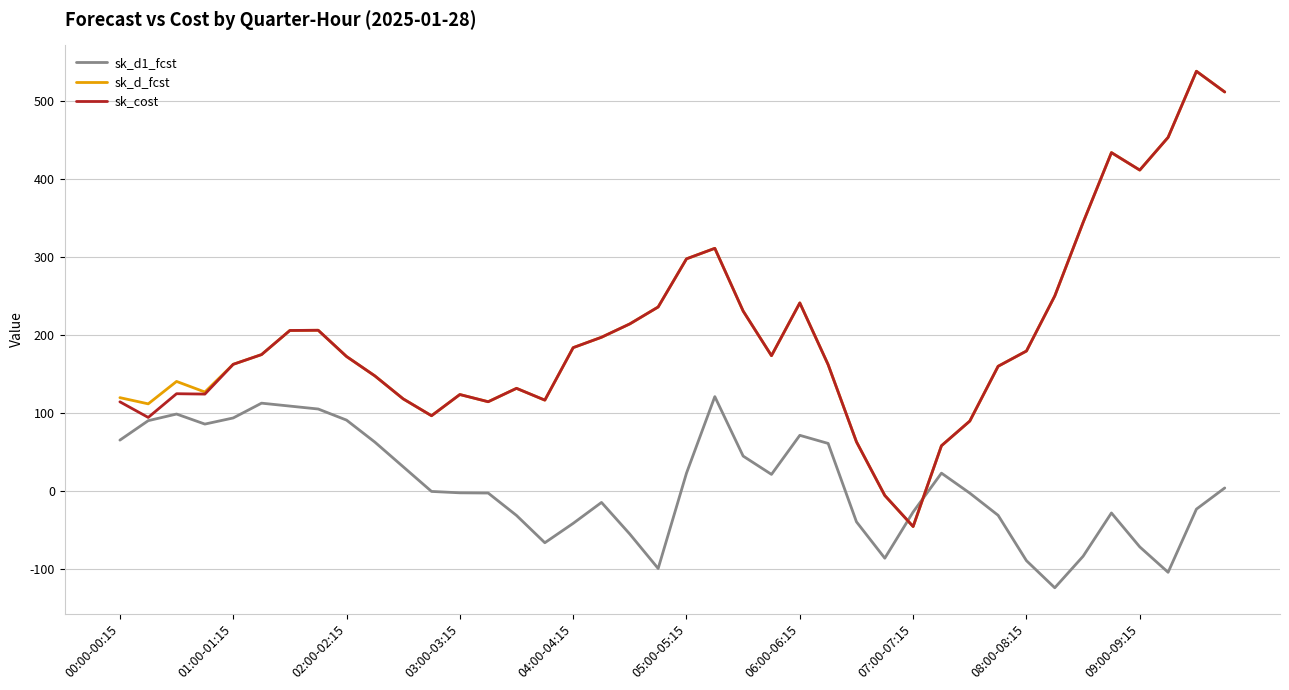

Which series ends up on top after the final intersection of sk_d_fcst and sk_d1_fcst?

sk_d_fcst